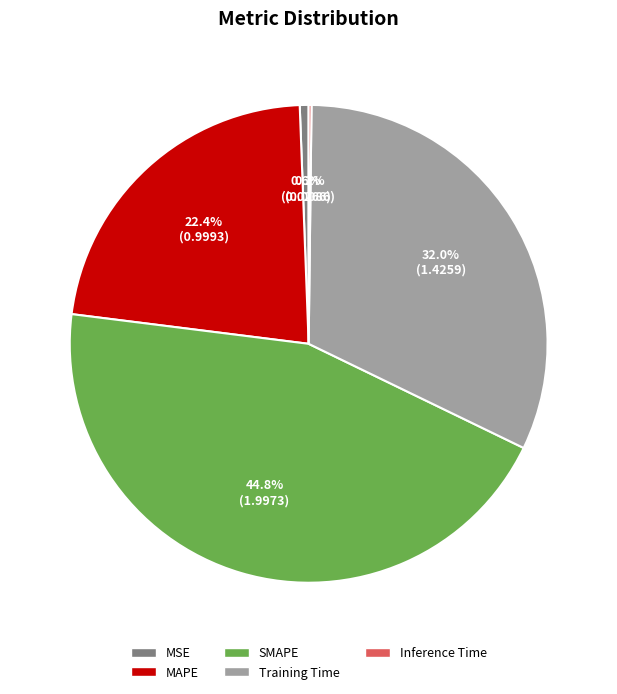

Which has a higher value, SMAPE or Training Time?

SMAPE